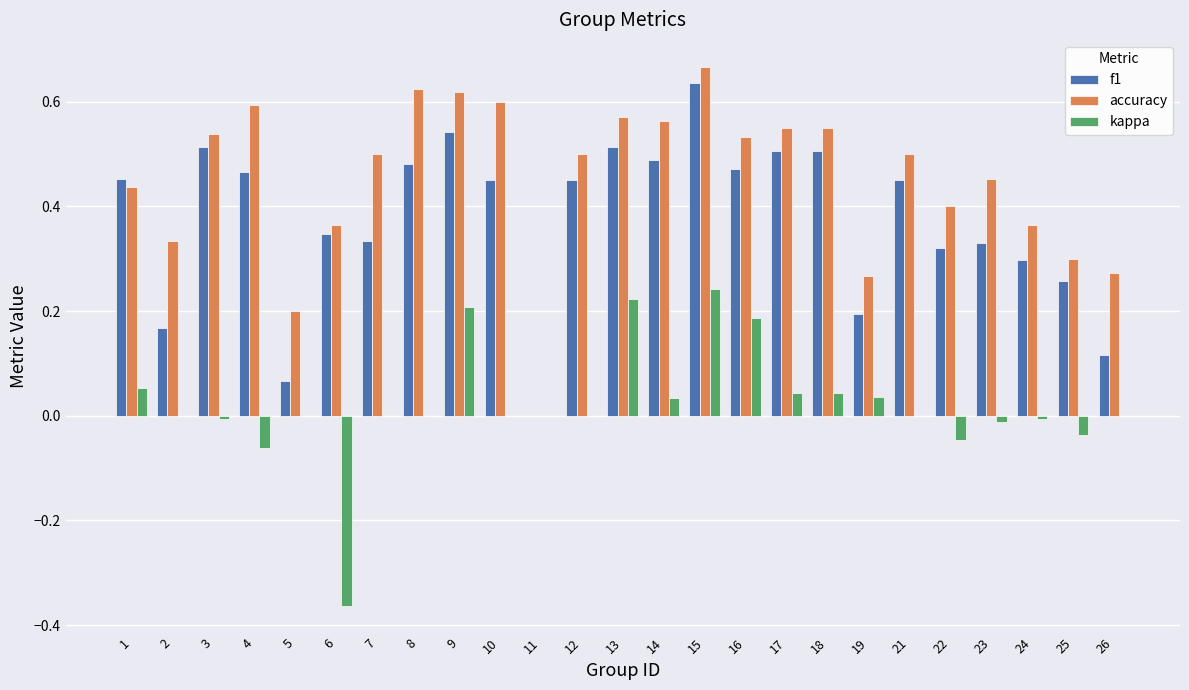

Which series has the largest total across all categories?

accuracy